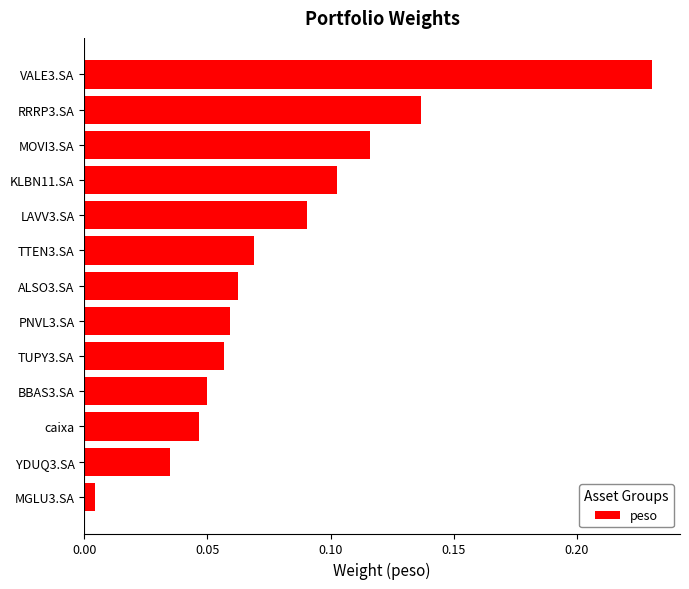

Are the bars horizontal?

Yes